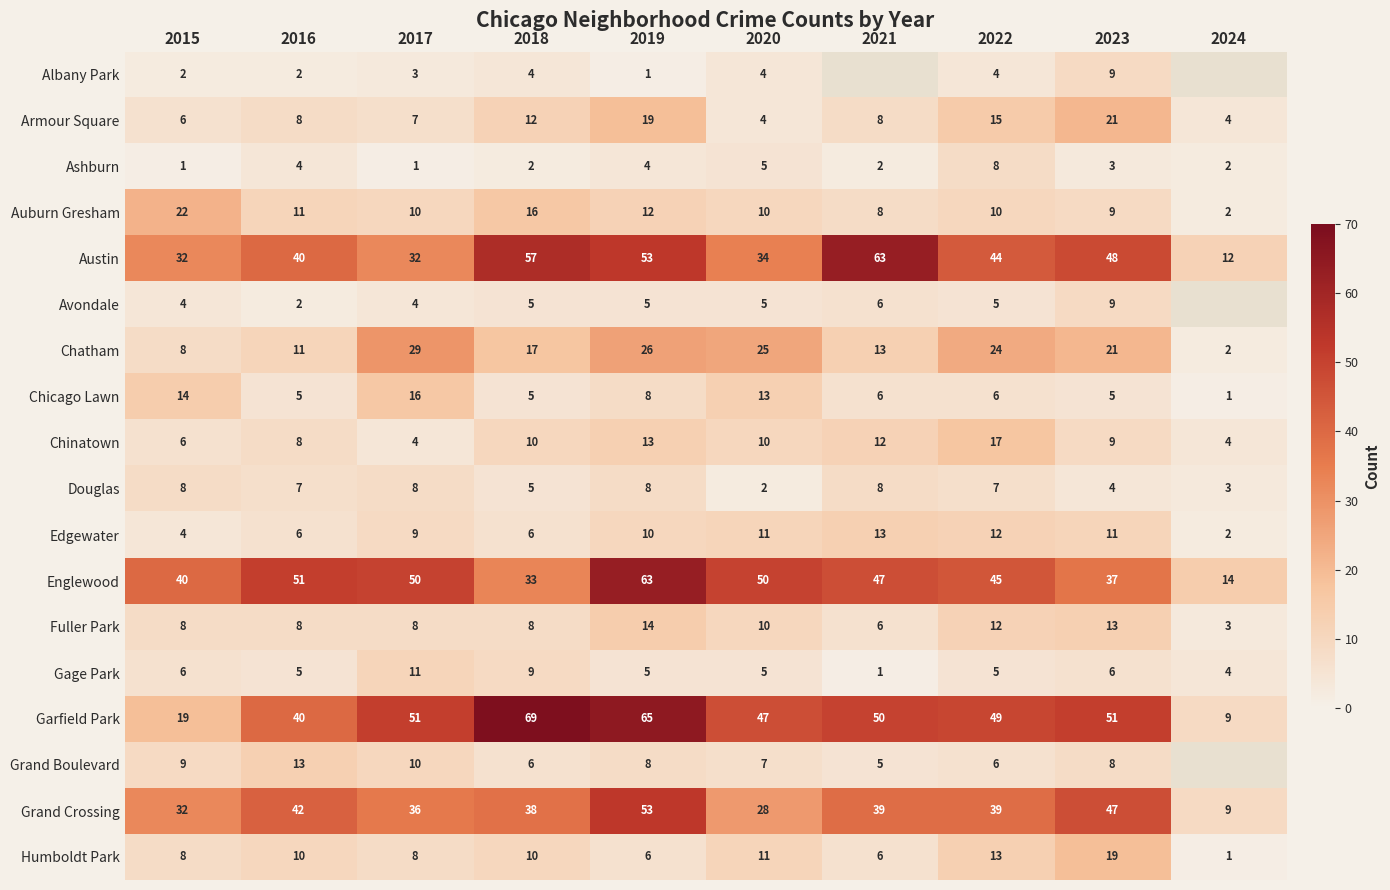

At which label is Chicago Lawn closest to 8?

2019